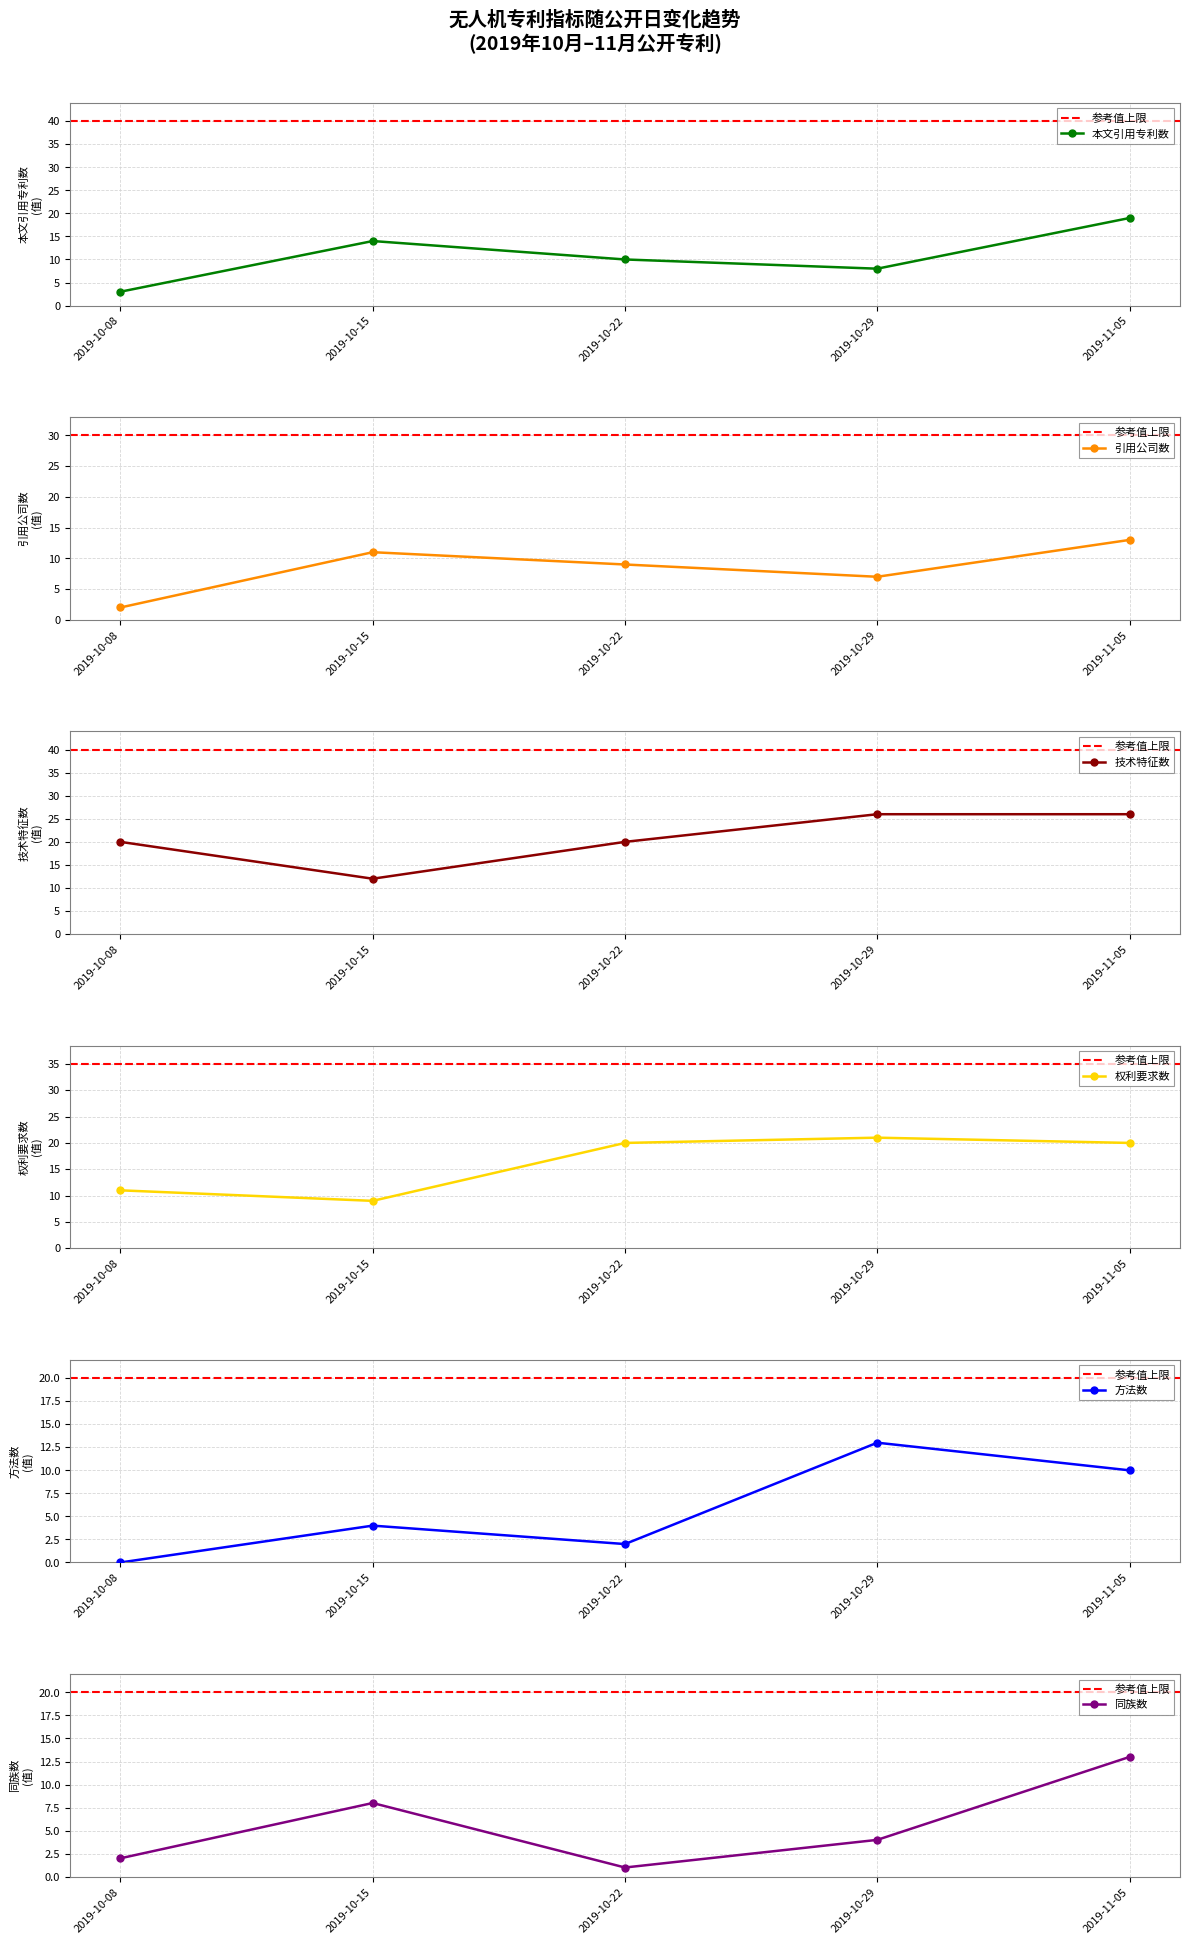

Which series has the largest range (max minus min)?

本文引用专利数